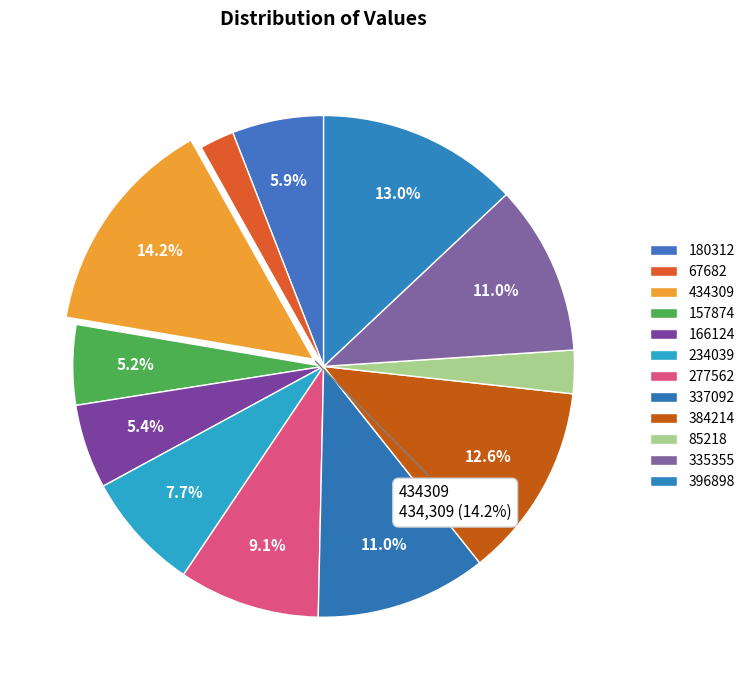

How many slices are in this pie chart?

12